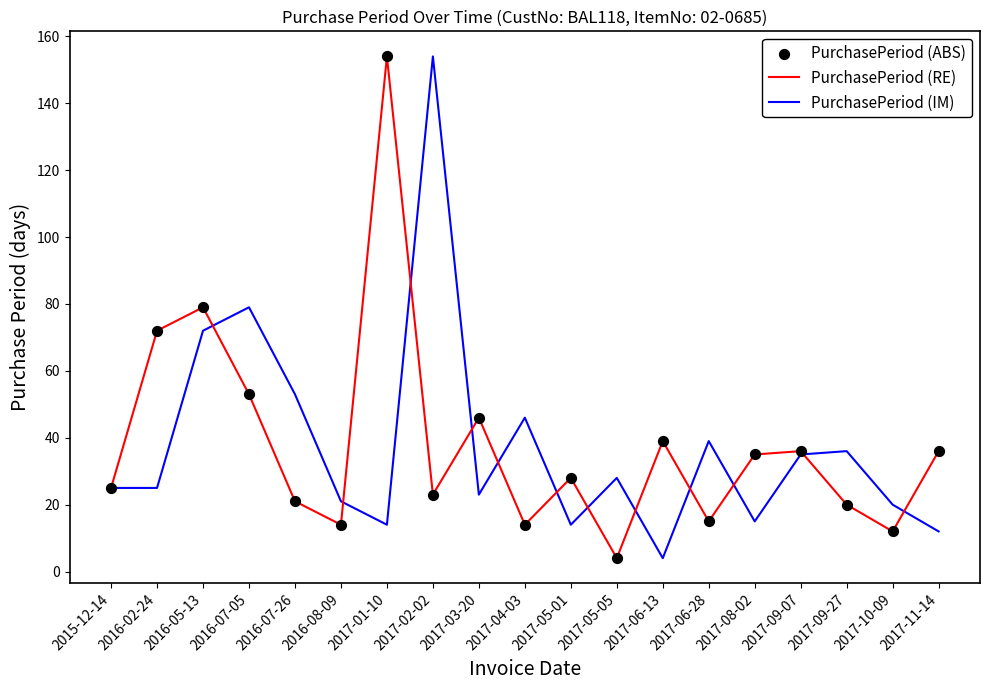

What is the difference between the highest and lowest values at 2017-11-14?

24